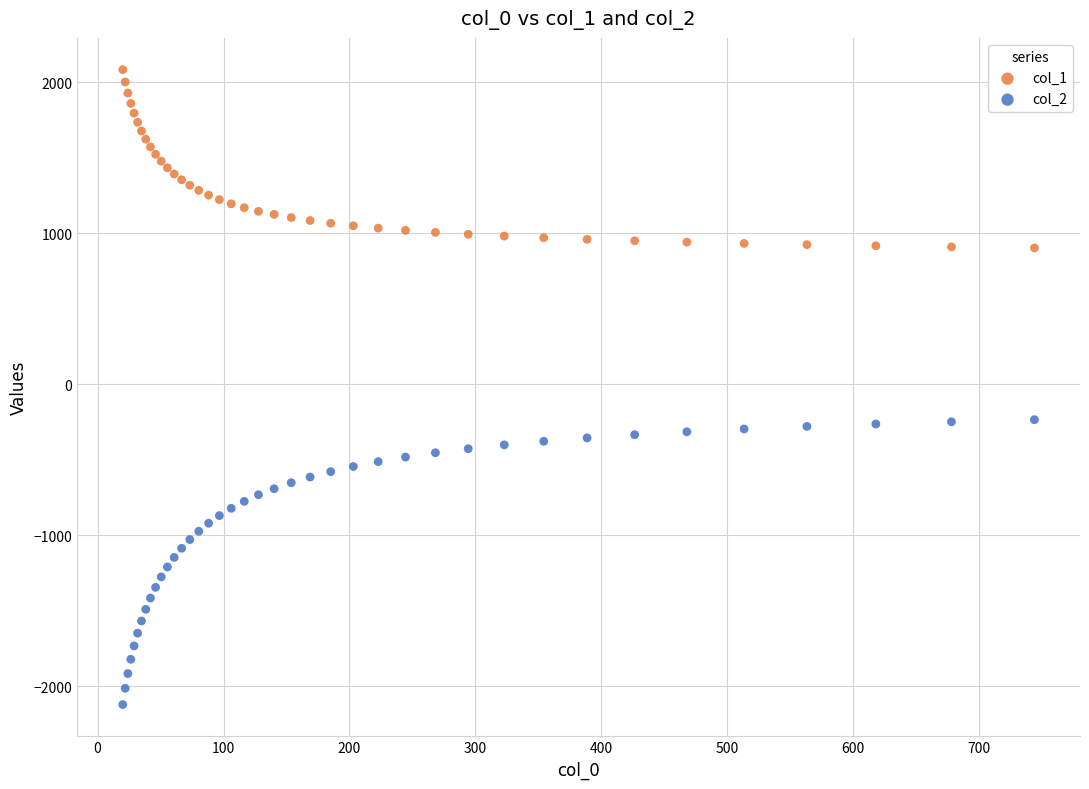

Which series reaches the minimum Y coordinate?

col_2